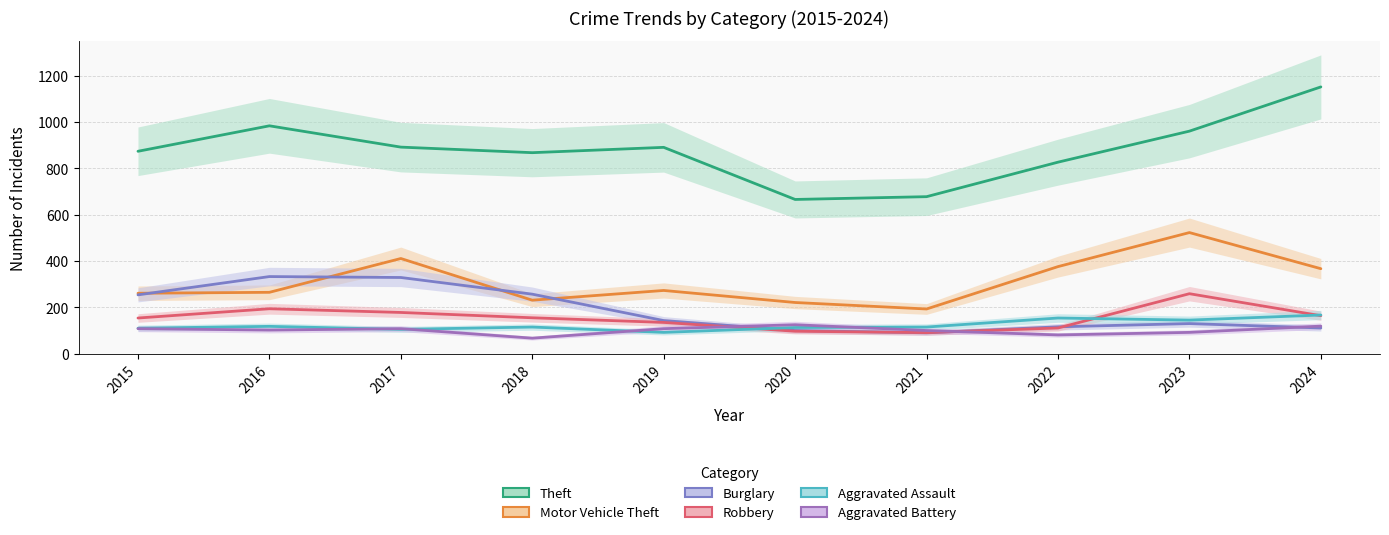

How many values in the Aggravated Assault series exceed 115?

4